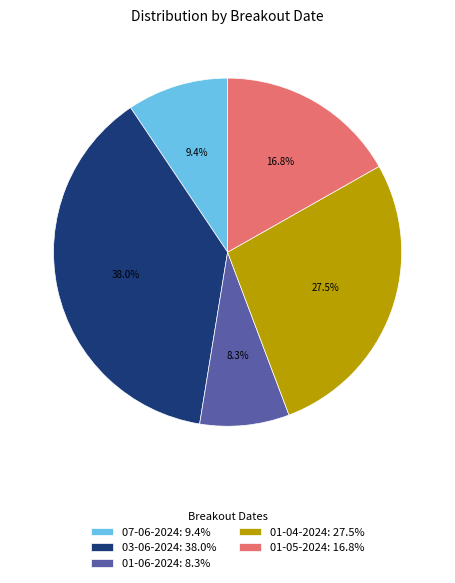

To the nearest percent, what is the difference between the largest and smallest slice percentages?

30%